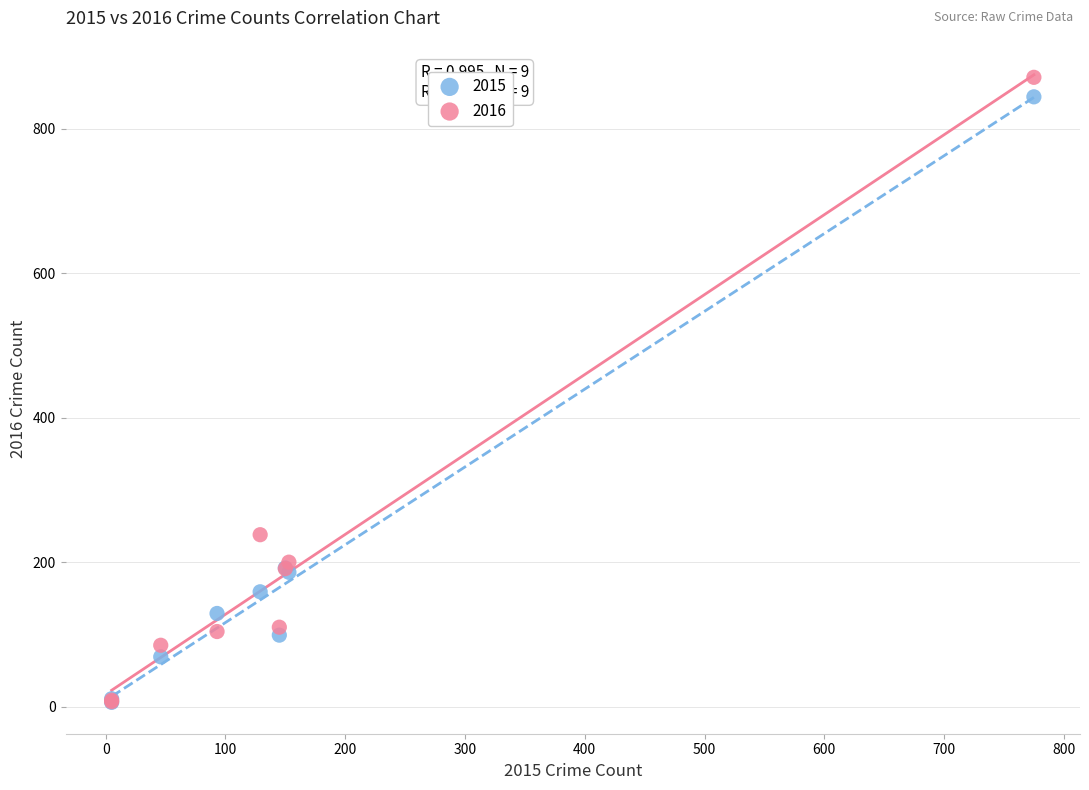

In the 2015 series, what Y value is closest to 425?

192